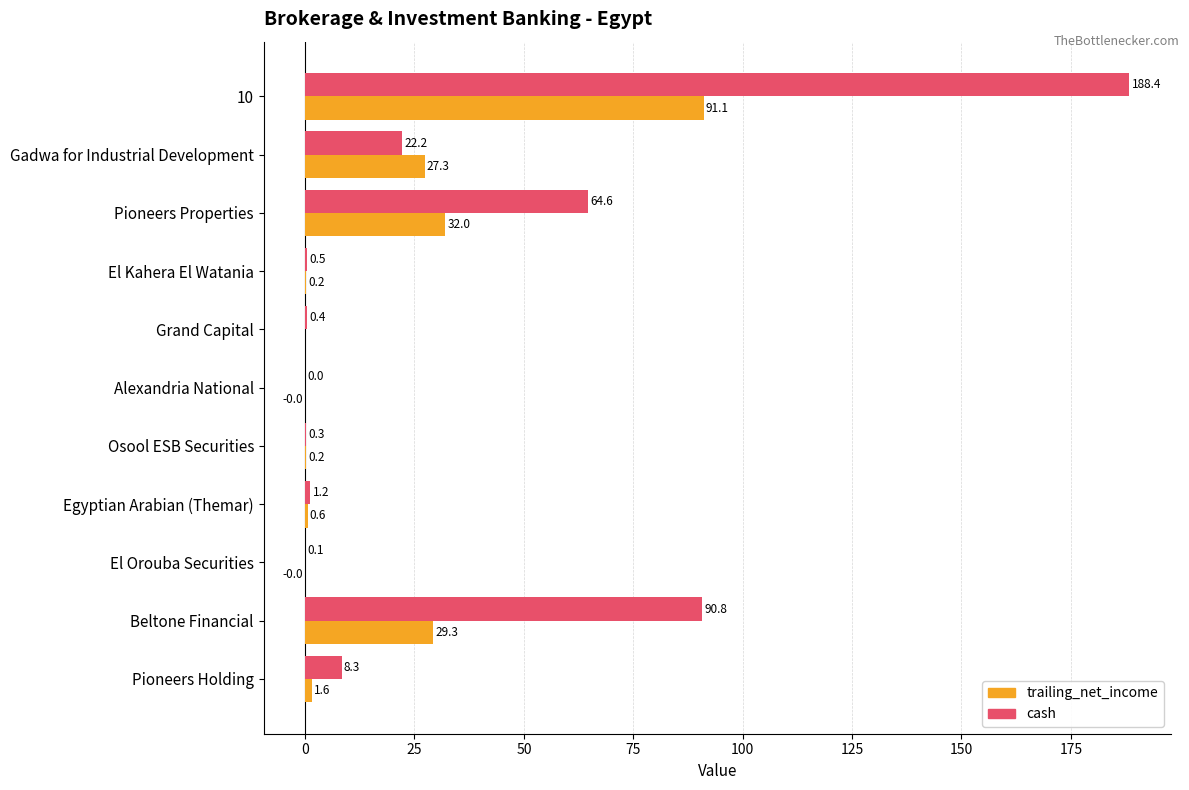

Where is cash nearest to the value 94?

Beltone Financial